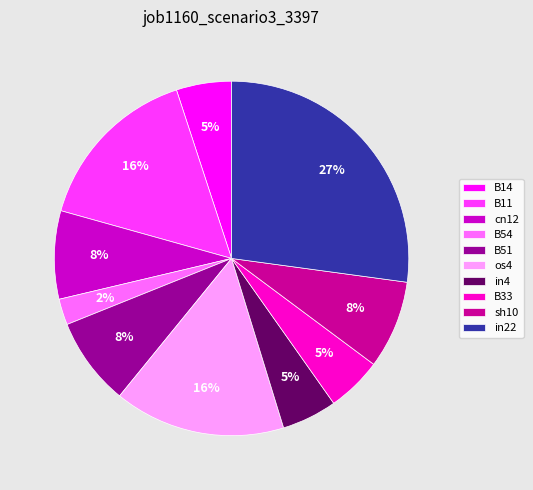

True or false: B54 accounts for 2% of the total.

True